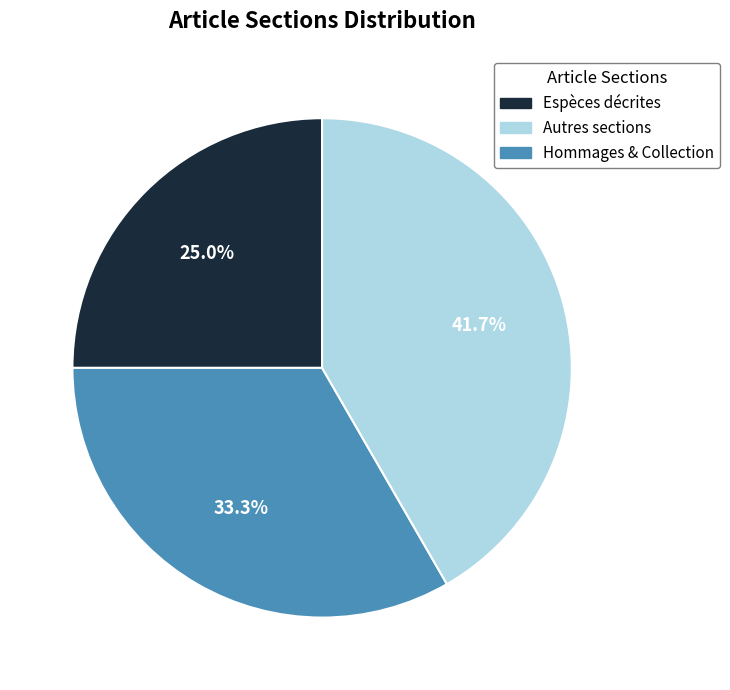

Is there any slice that represents more than half of the pie?

No